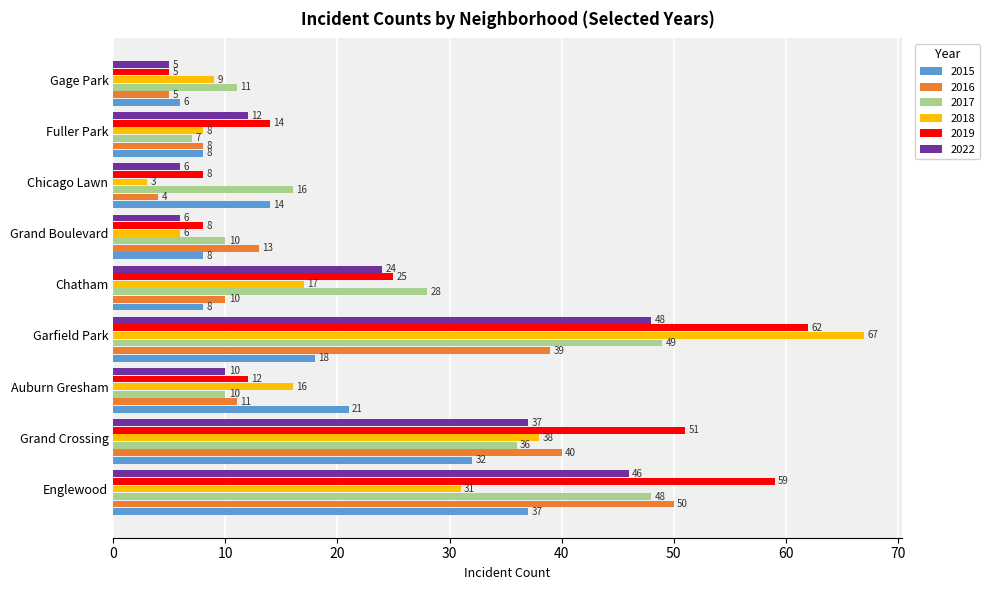

What is the sum of the 2022 values at Grand Boulevard and Auburn Gresham?

16